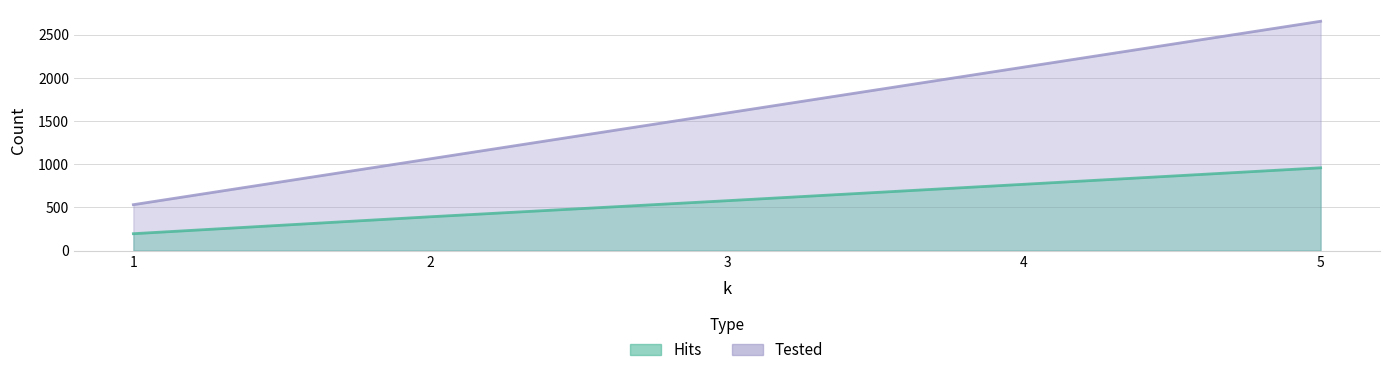

How many data points in Hits are above 577?

2